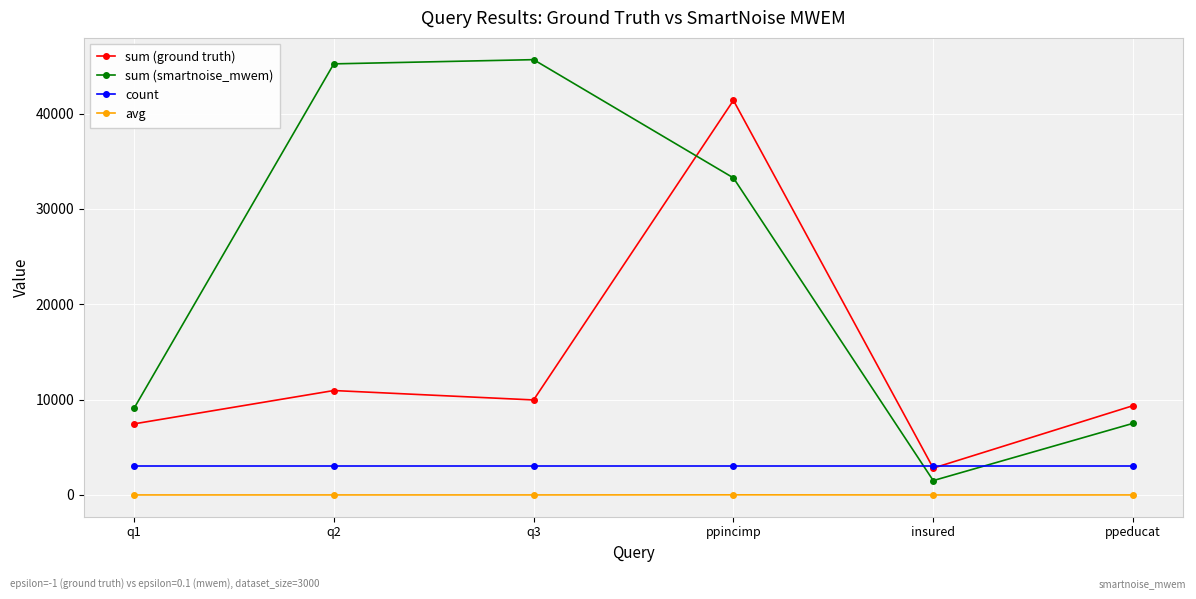

At which category is the sum across all series the highest?

ppincimp